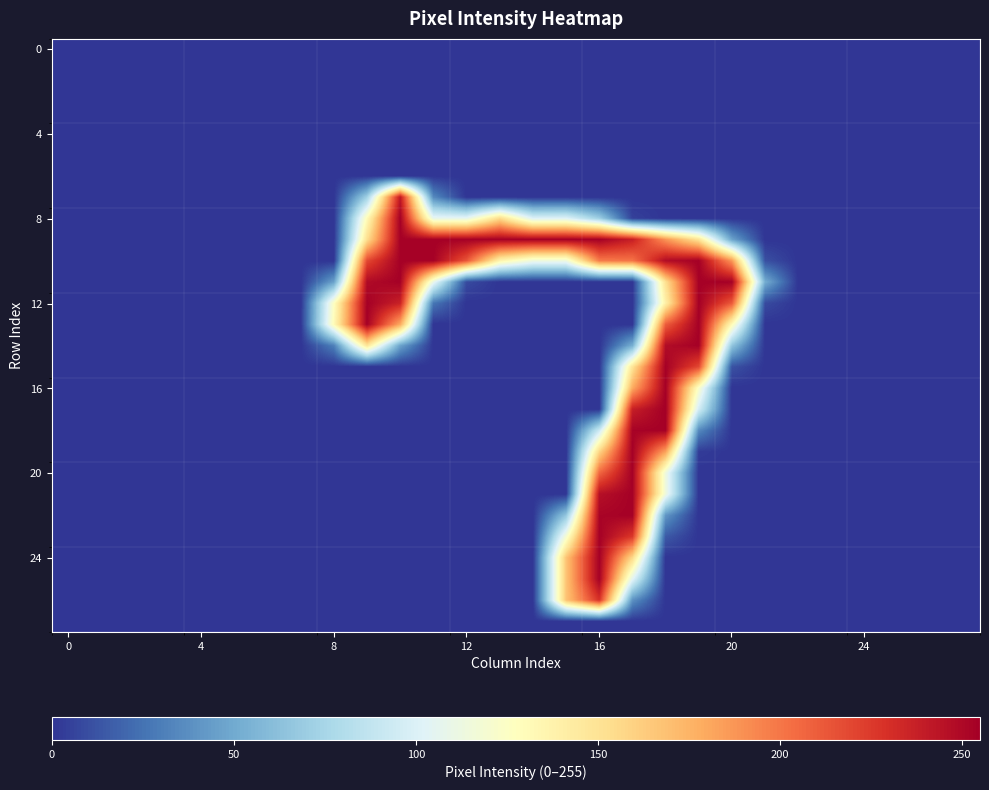

How many distinct data groups are displayed?

28